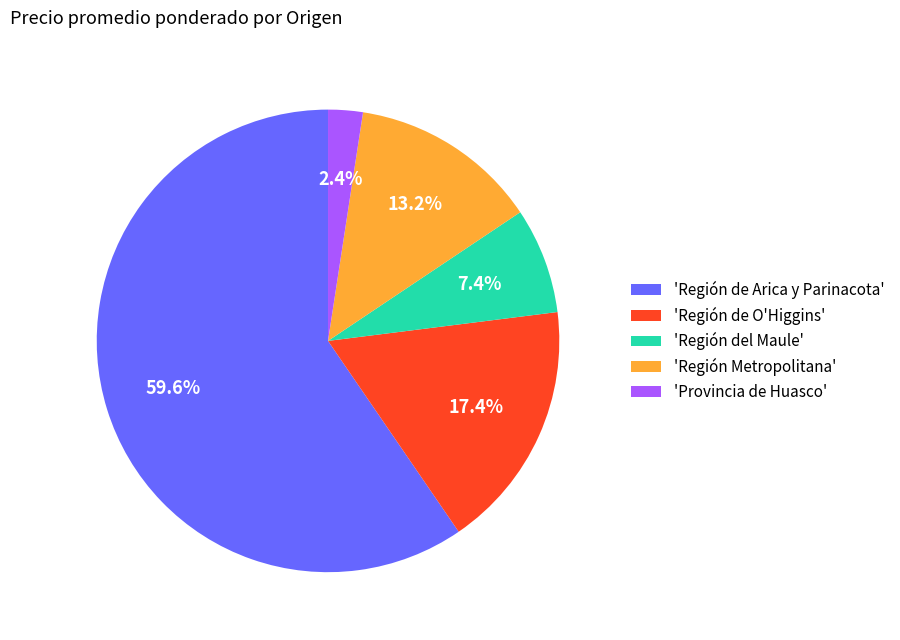

How many slices are in this pie chart?

5